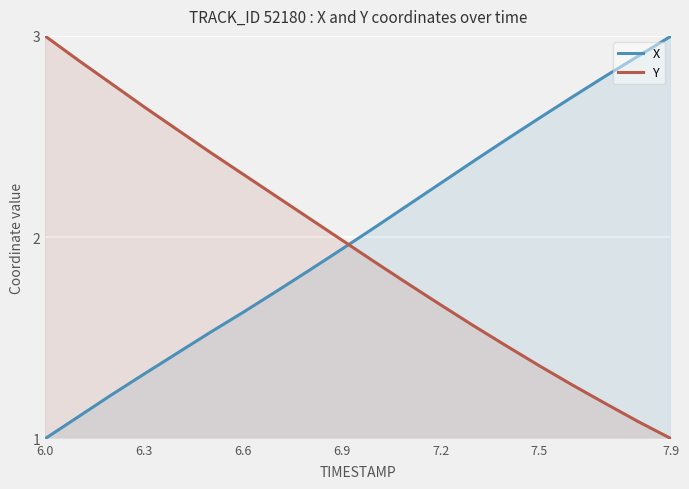

The value of Y at 6.0 is 3.0. True or false?

True